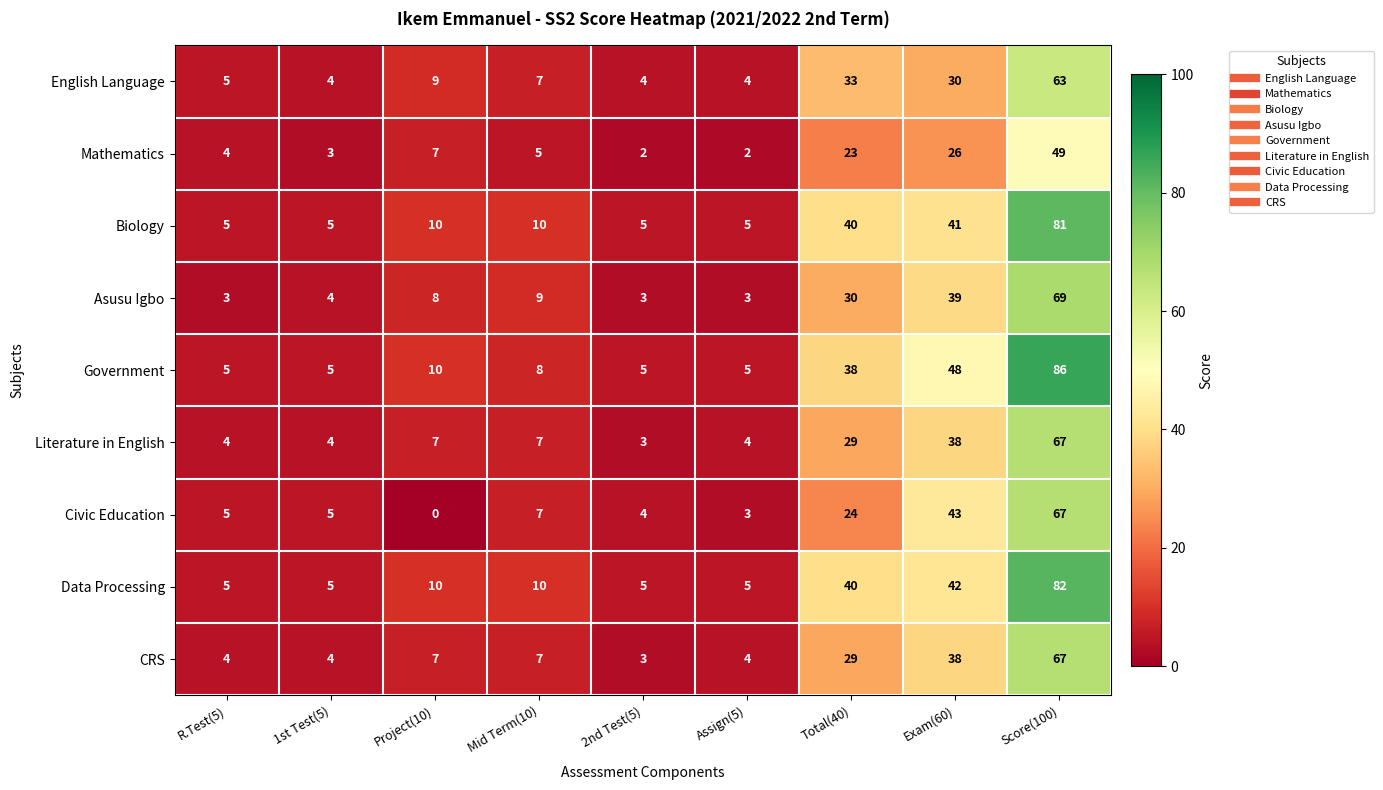

At which label is Biology closest to 43?

Exam(60)